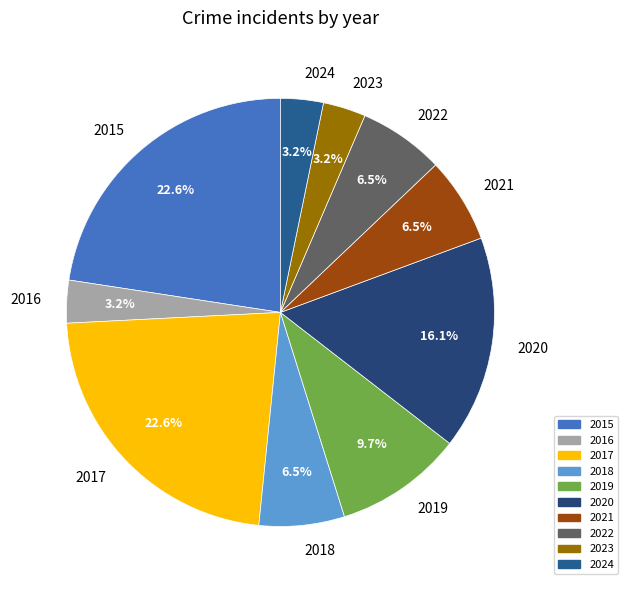

Does 2022 represent more than half of the total?

No